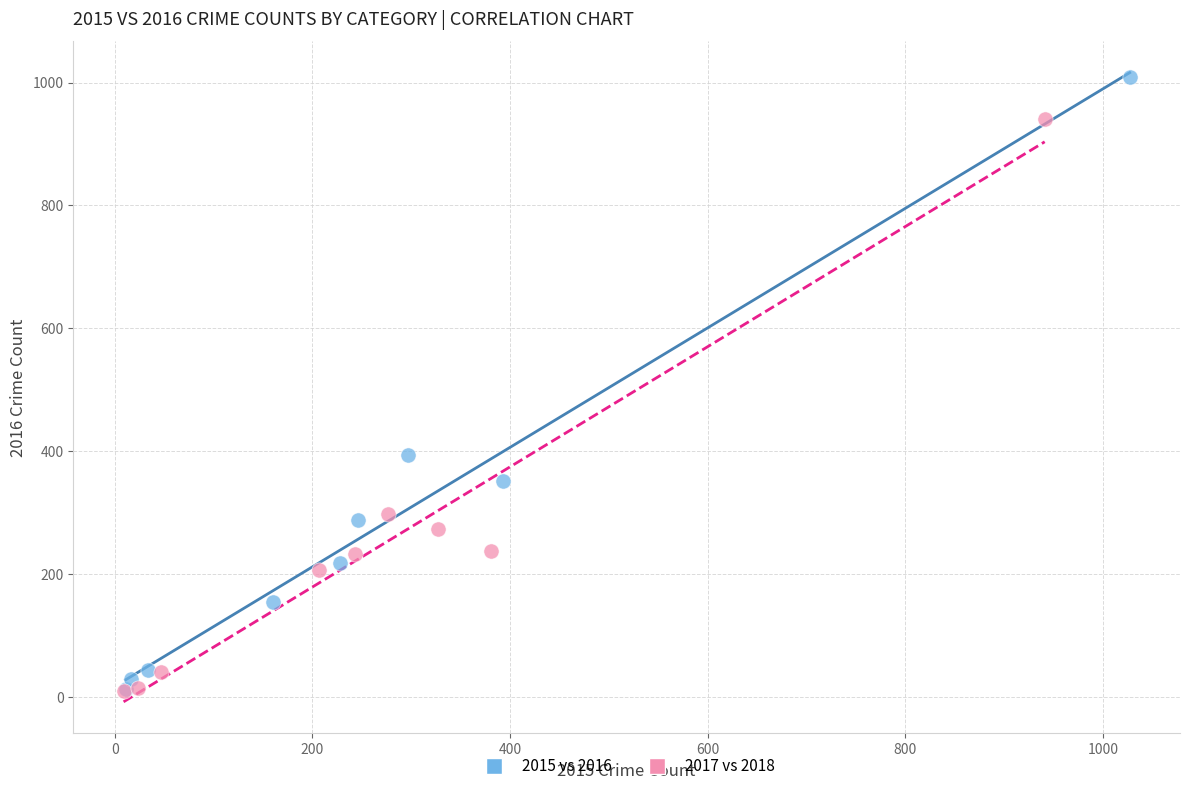

Which series reaches the maximum Y coordinate?

2015 vs 2016